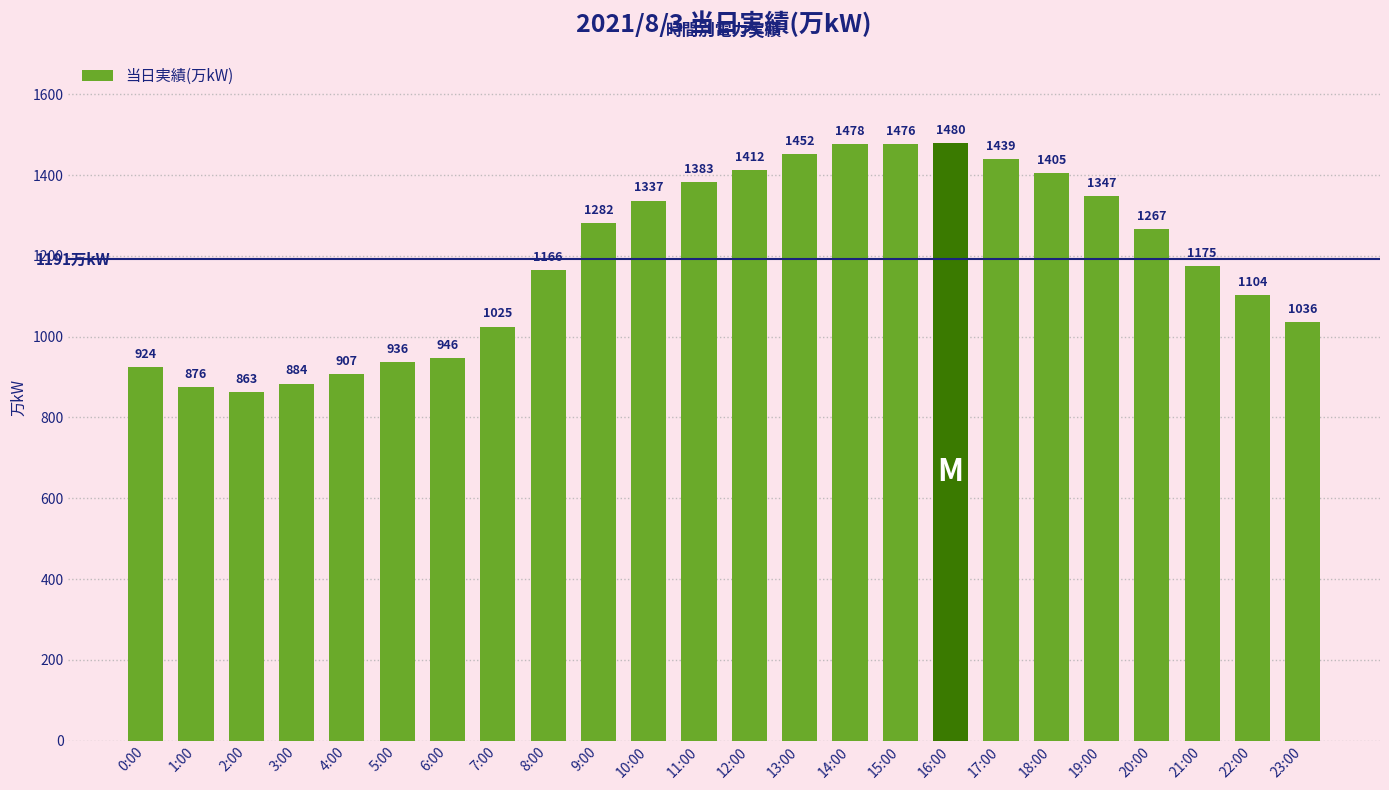

Where does the data first go above 1267?

9:00